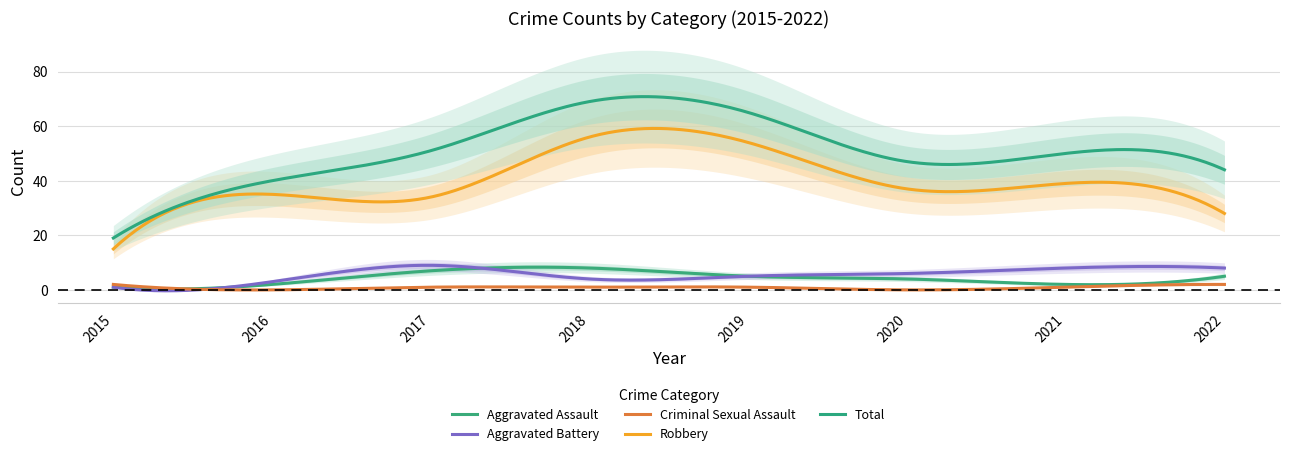

Is it true that Total equals 65 at 2019?

True